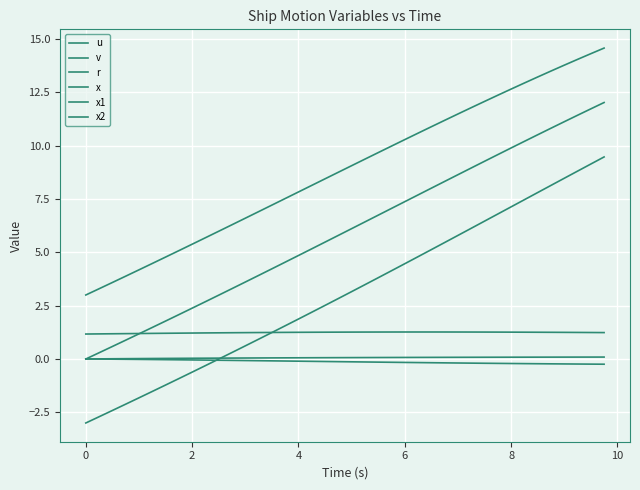

Does the chart have visible grid lines?

Yes